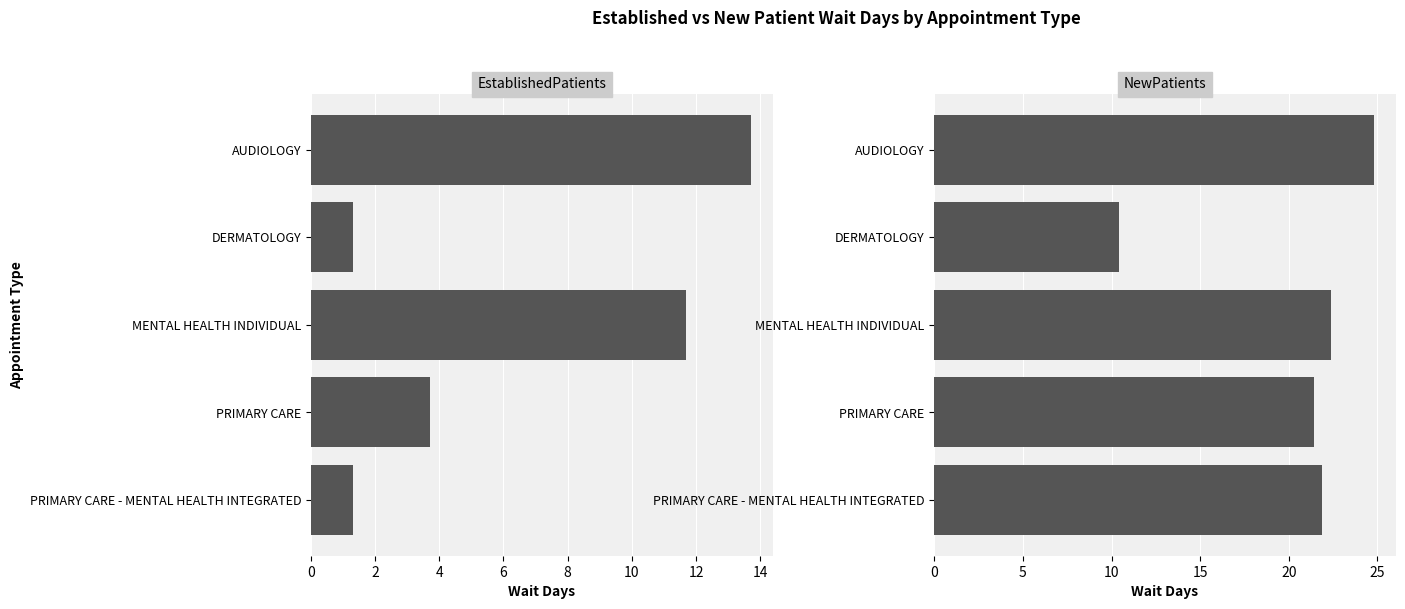

What is the maximum value shown in the chart?

24.8